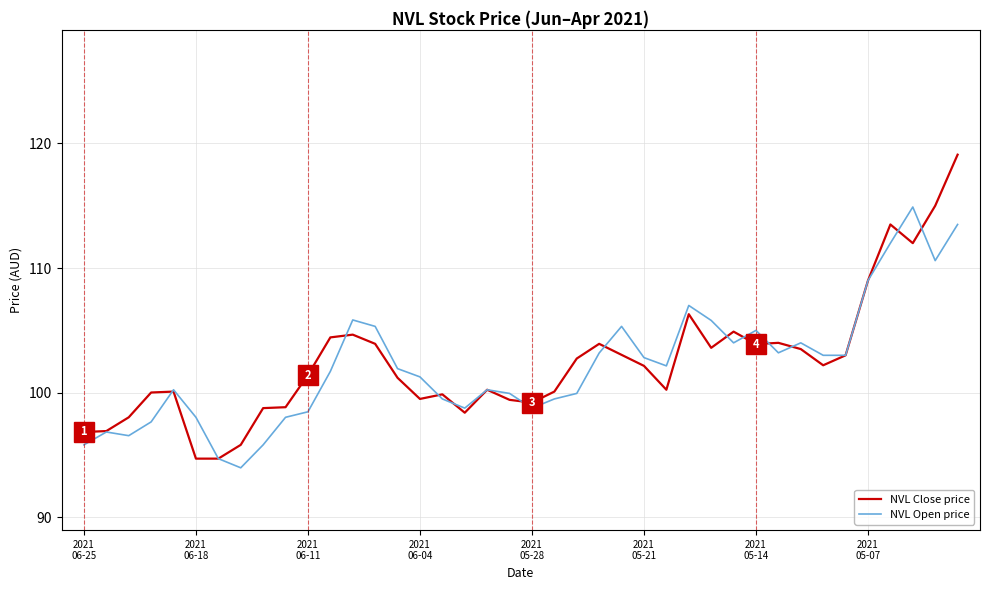

What is the minimum value for NVL Close price?

94.7